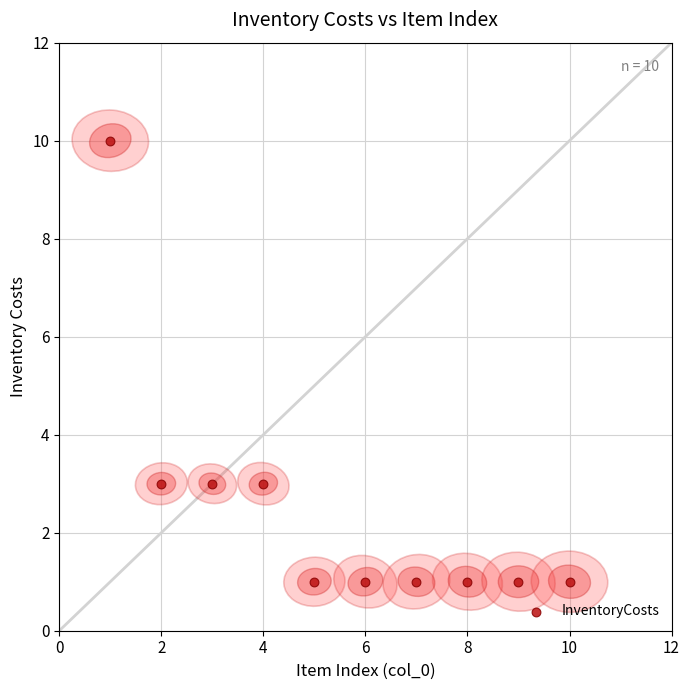

What is the average X value?

6